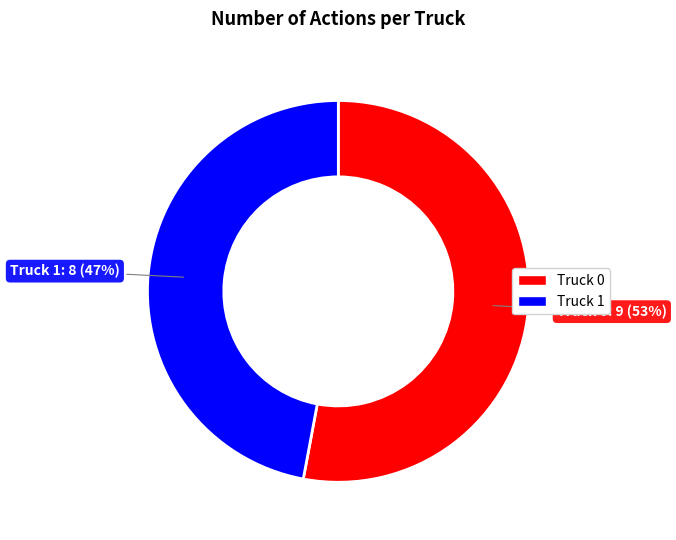

Which category has the smallest portion of the pie?

Truck 1